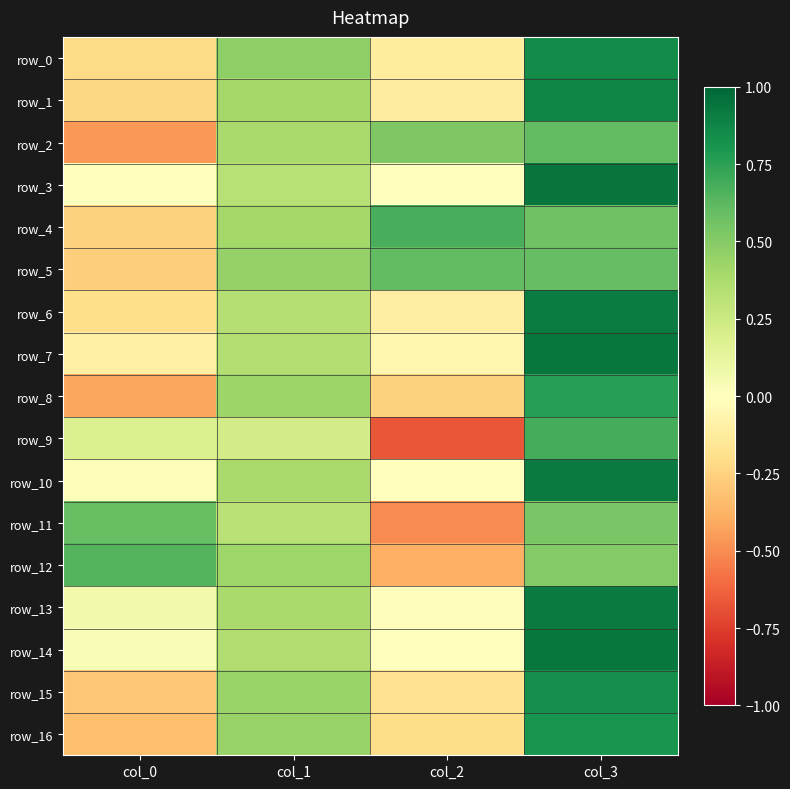

What value does the row_6 series have at col_0?

-0.2